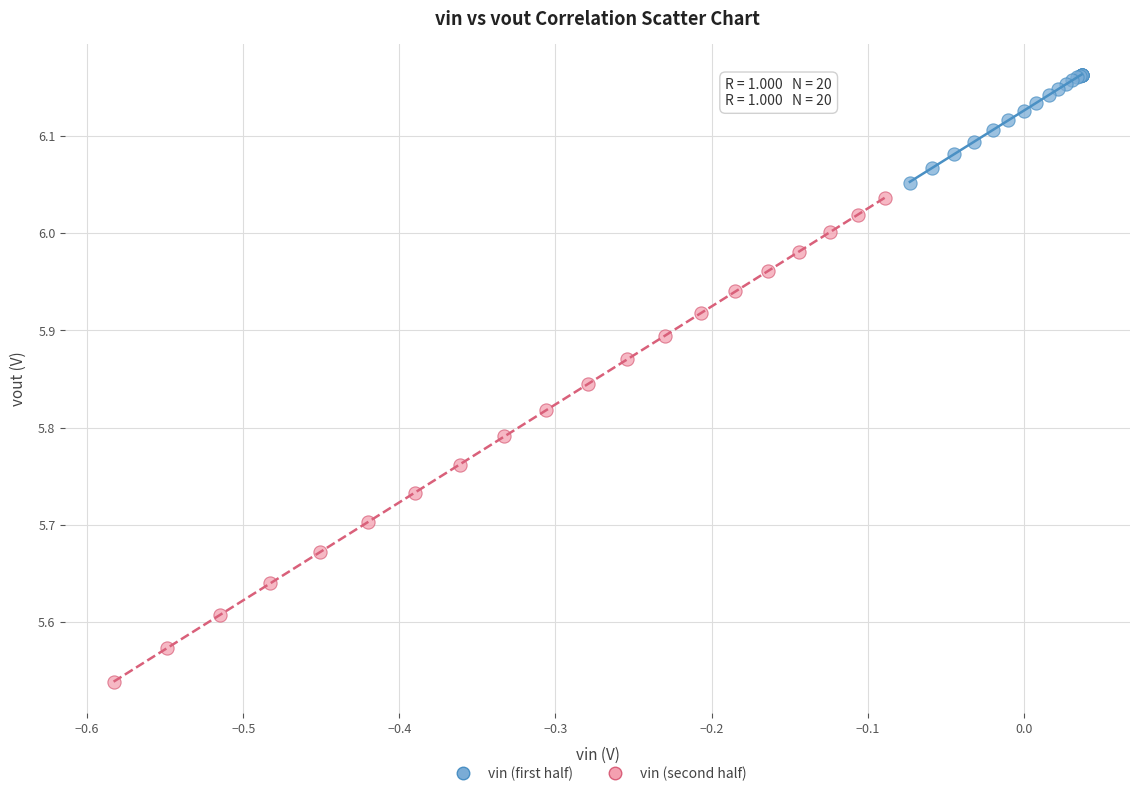

Which series contains the highest Y value?

vin (first half)